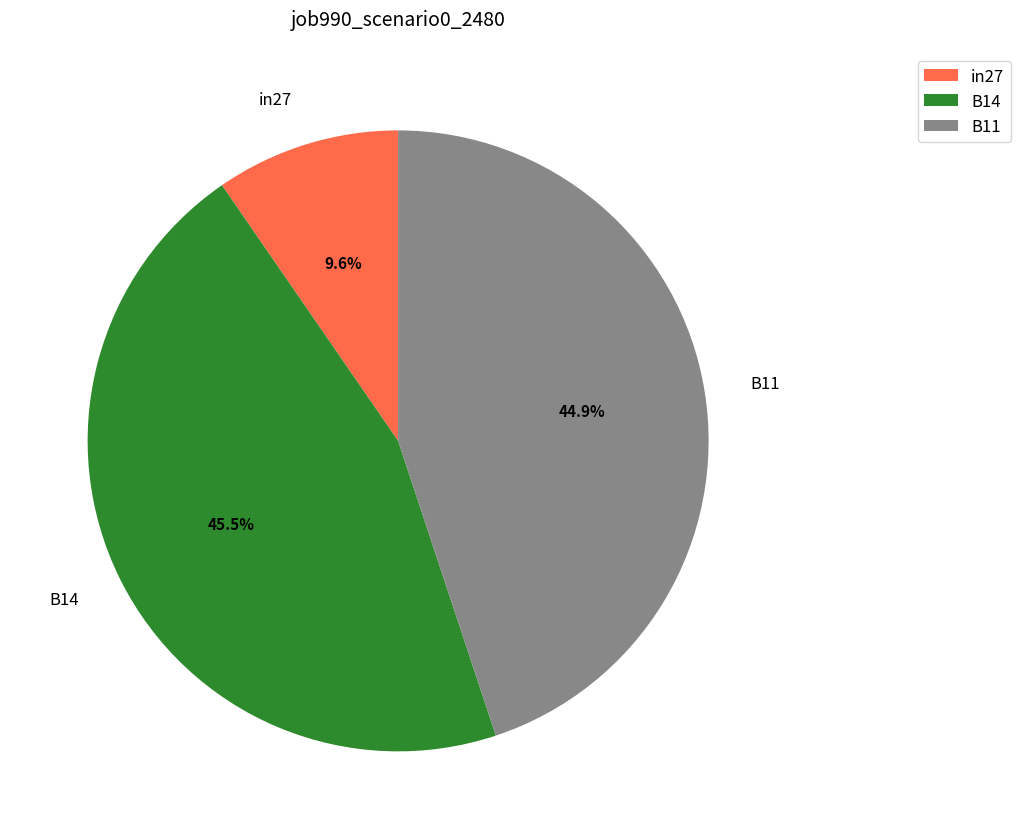

What percentage is the in27 slice, to the nearest percent?

10%